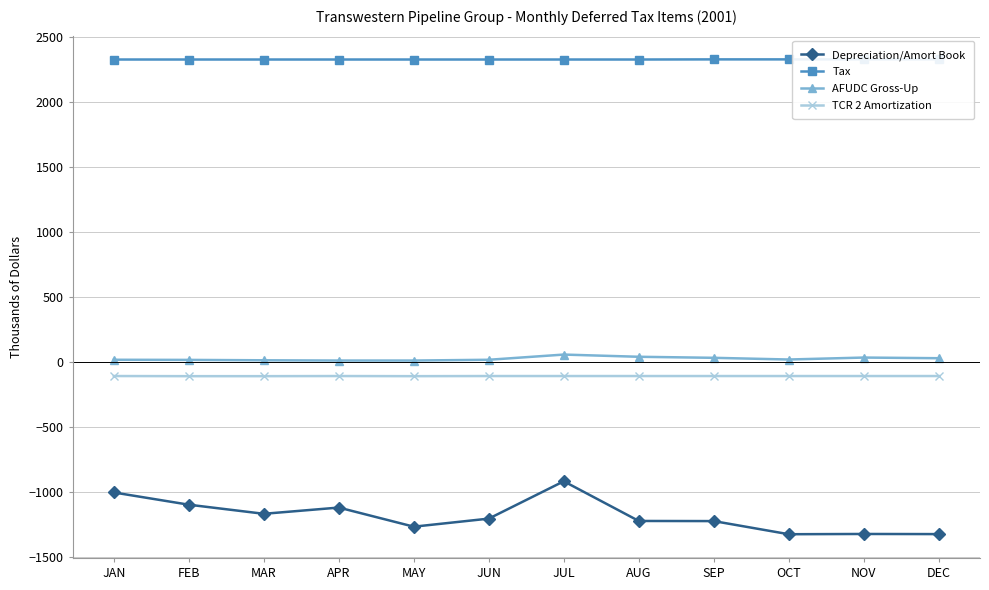

True or false: Tax and TCR 2 Amortization cross at least once.

False